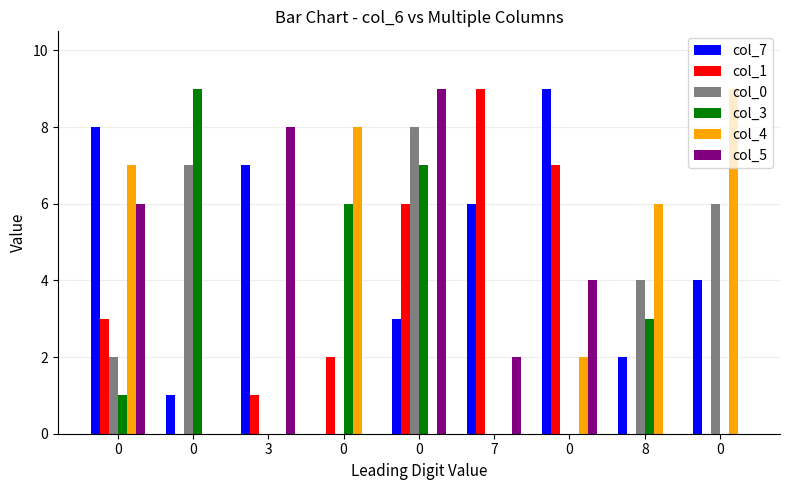

What are all the series names shown in the legend?

col_7, col_1, col_0, col_3, col_4, col_5